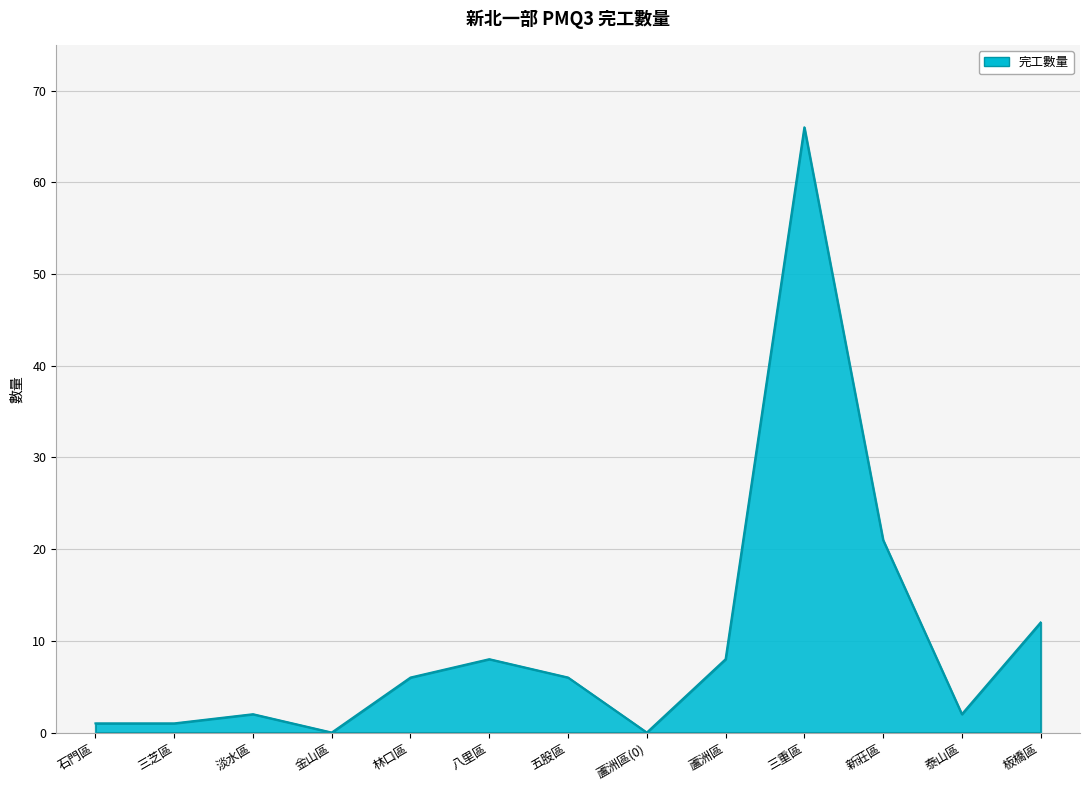

Does the chart have visible grid lines?

Yes